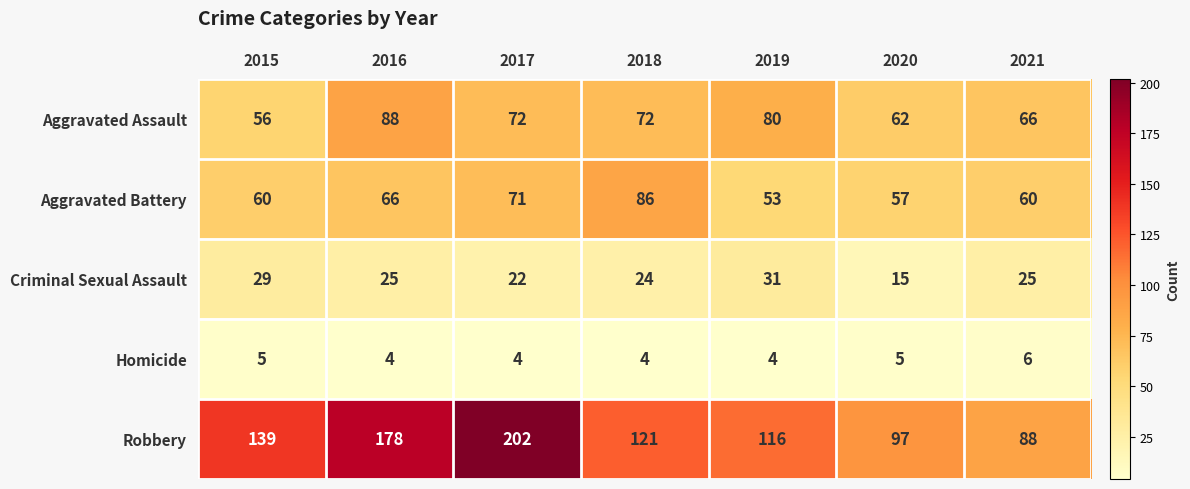

The value of Aggravated Battery at 2018 is 86. True or false?

True